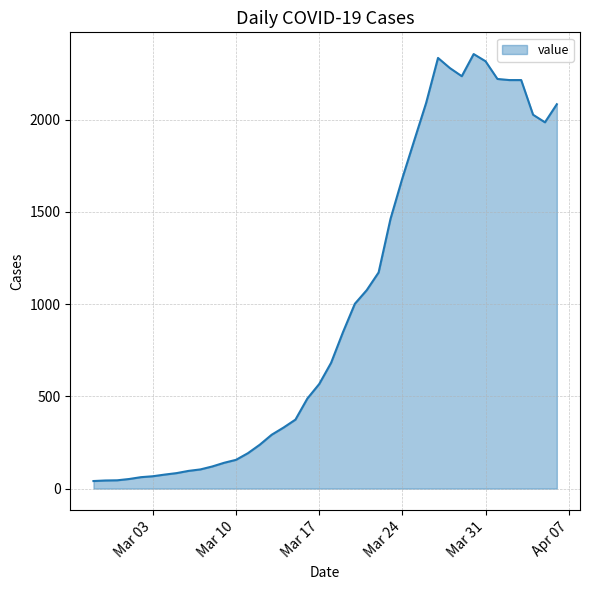

What is the maximum value shown in the chart?

2356